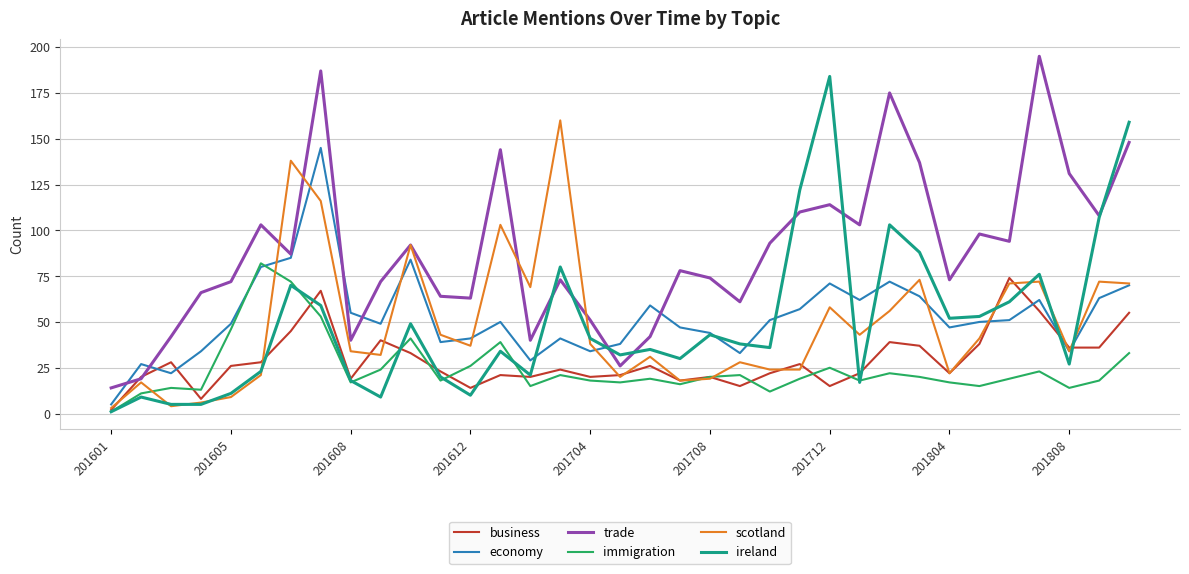

What is the highest value of the trade series?

195